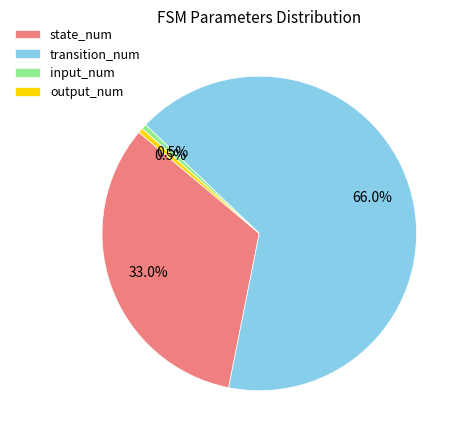

To the nearest percent, what portion does state_num represent?

33%